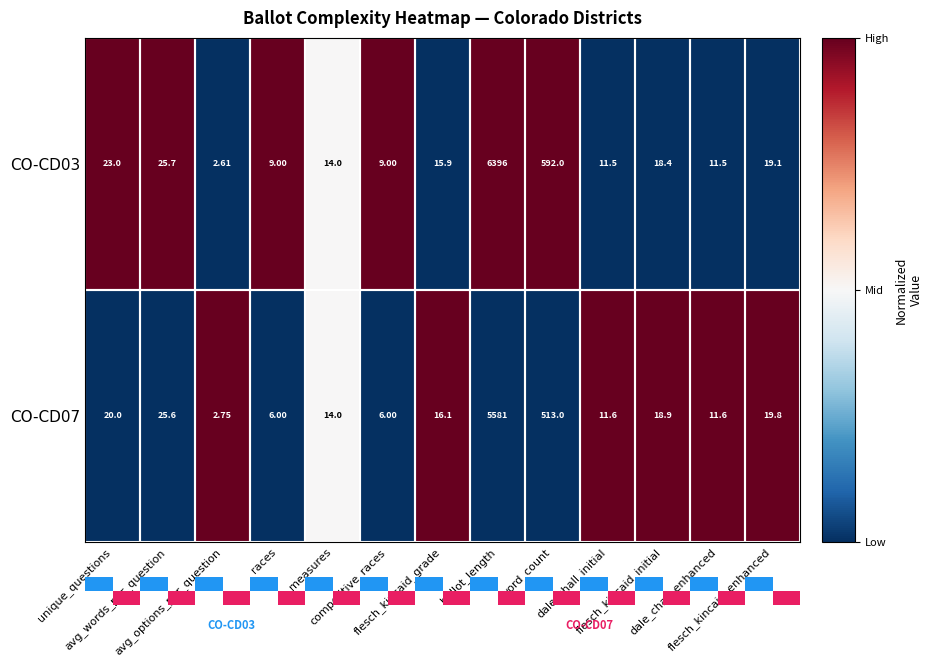

What is the spread (max minus min) of values at competitive_races?

3.0